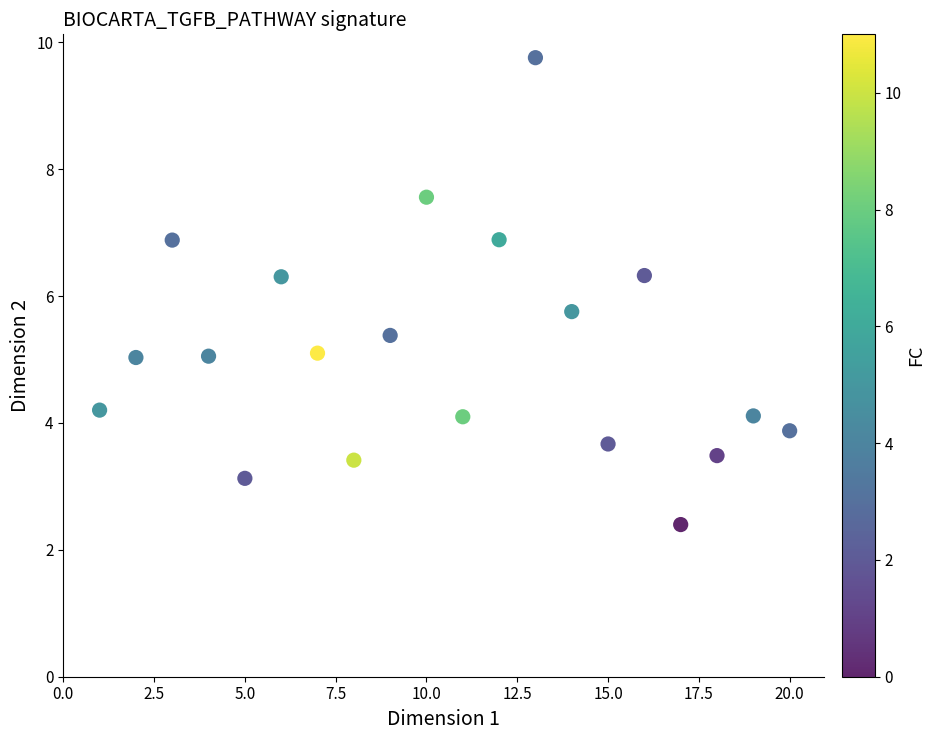

What is the range of Y values (max minus min)?

7.4